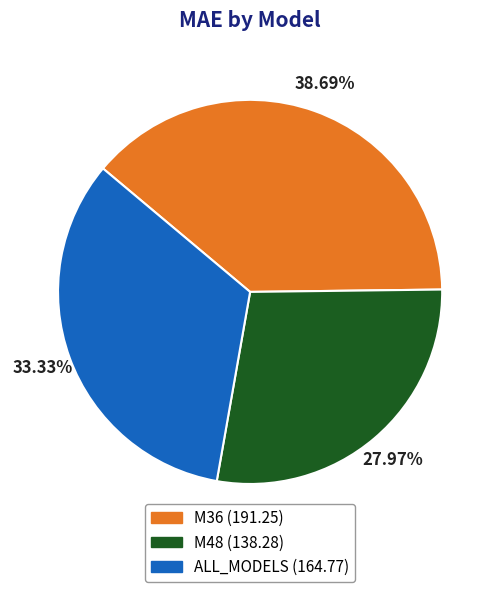

What percentage is the ALL_MODELS slice, to the nearest percent?

33%